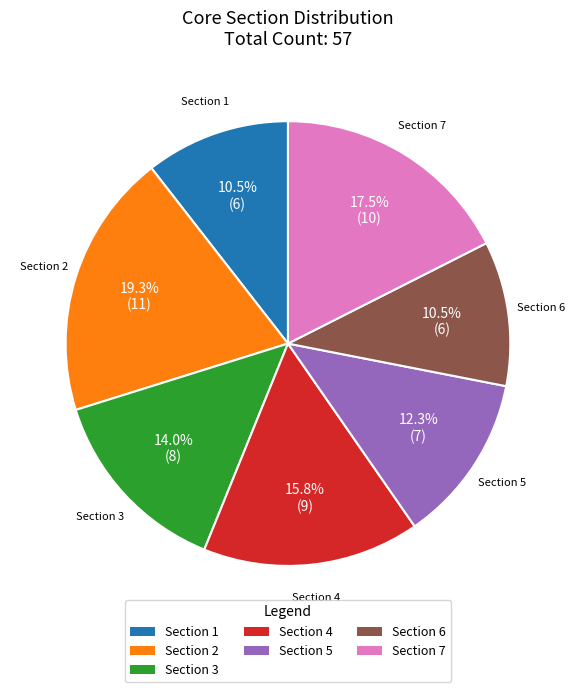

Is there any slice that represents more than half of the pie?

No